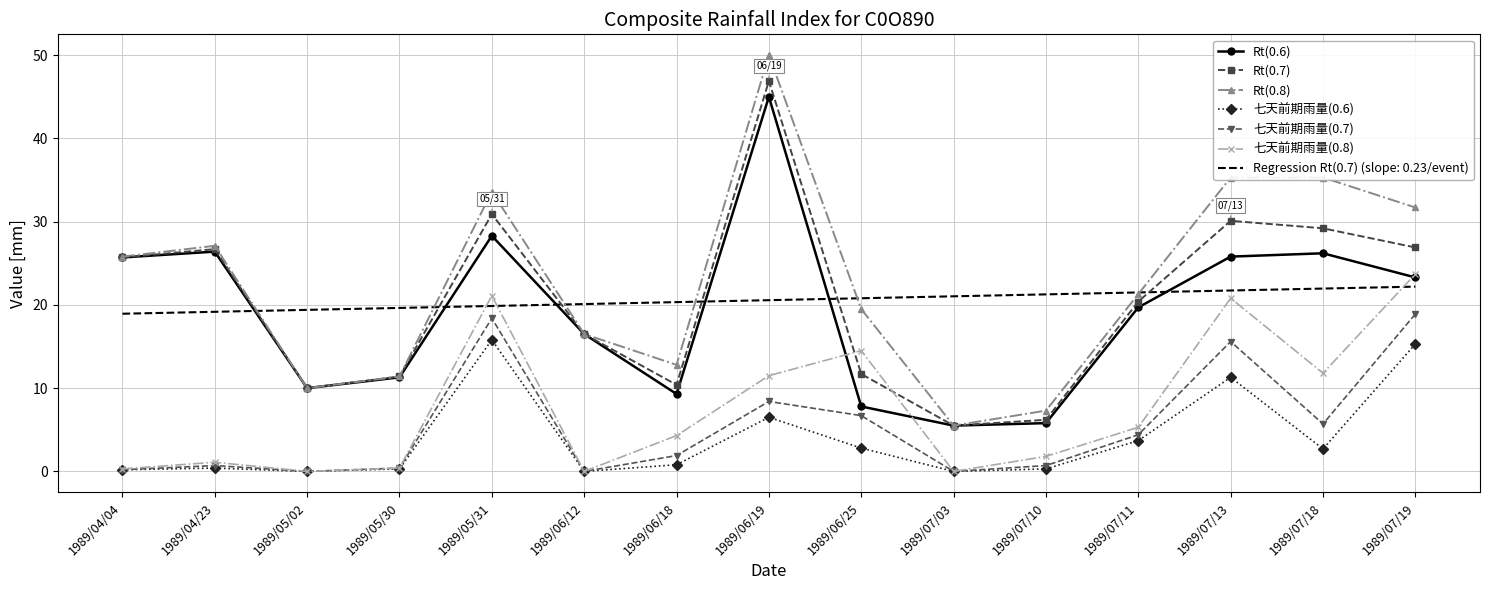

The Rt(0.6) series shows 25.7 at 1989/04/04. True or false?

True